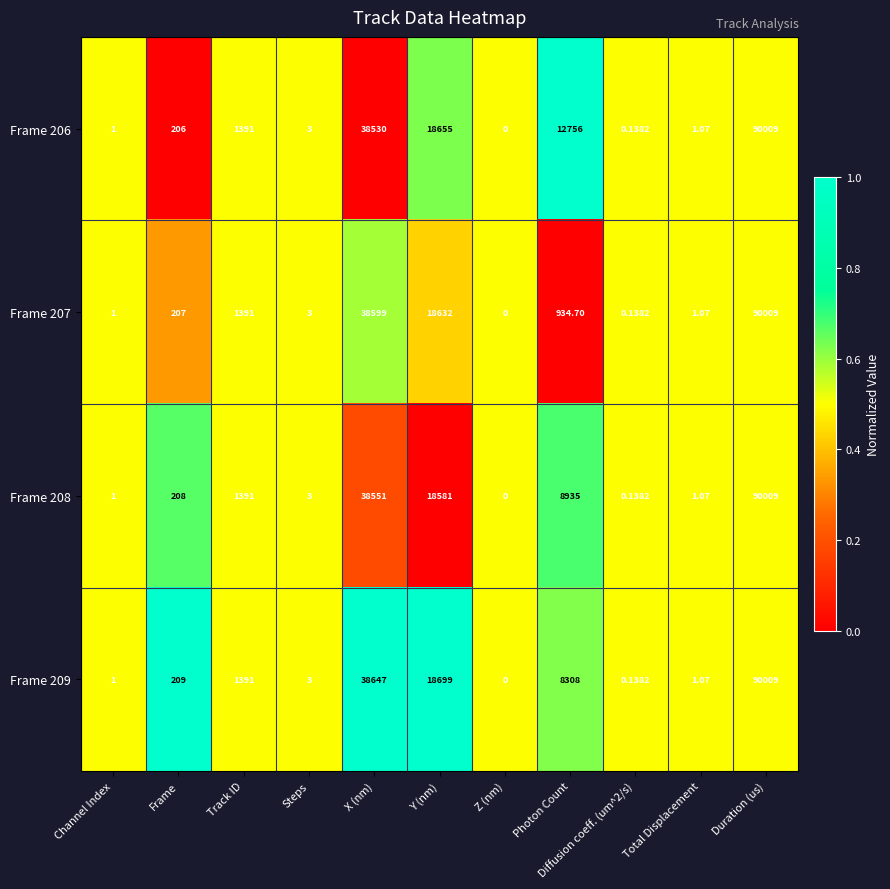

At which label is Frame 206 closest to 45004?

X (nm)